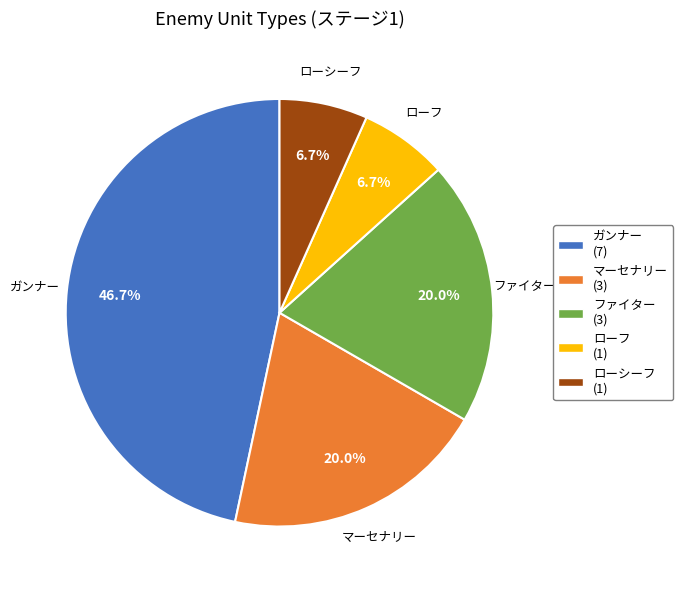

Which slice is the largest?

ガンナー